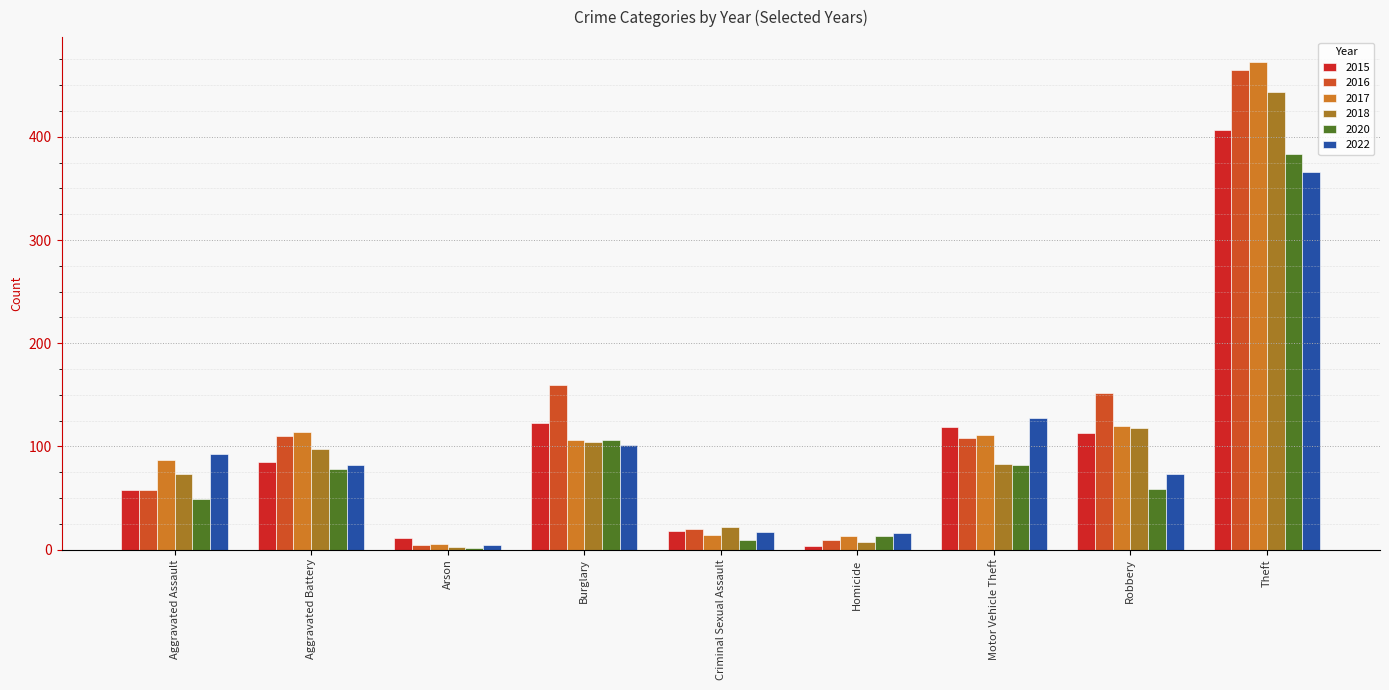

Which series has the largest total across all categories?

2016